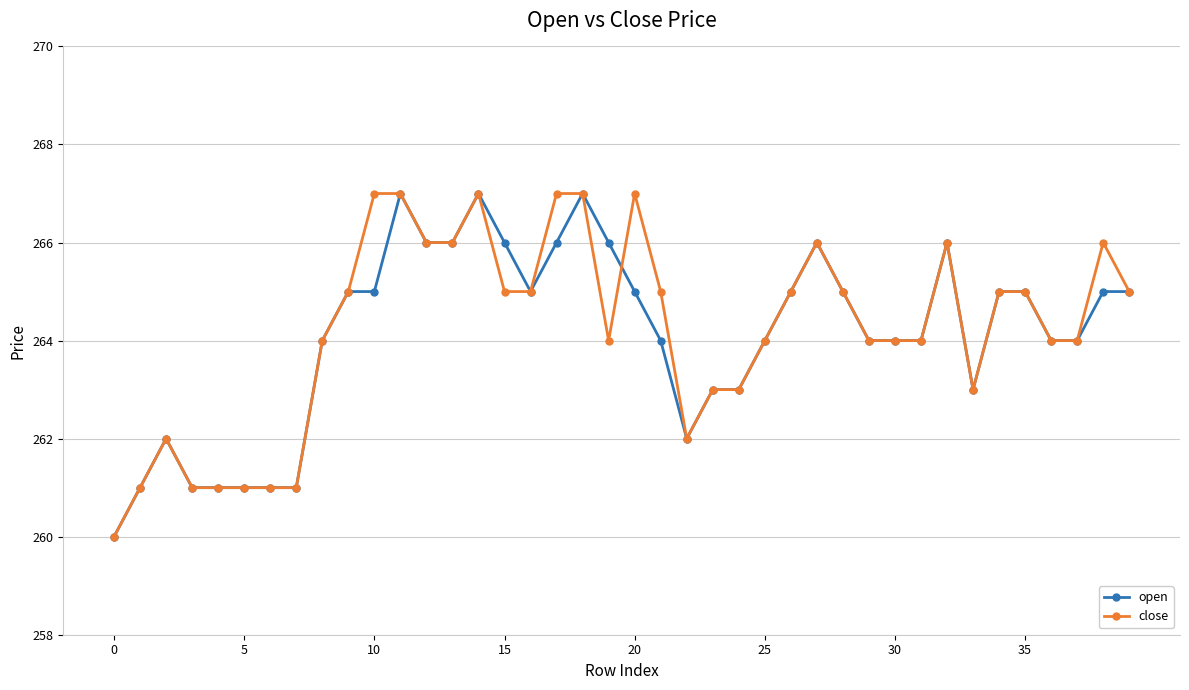

True or false: close has more than 1 points higher than both neighbors.

True